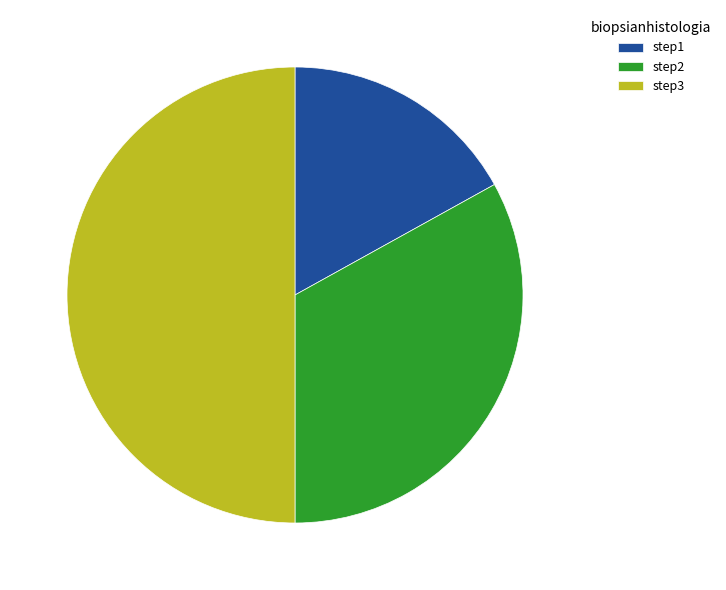

What is the smallest slice in the pie chart?

step1